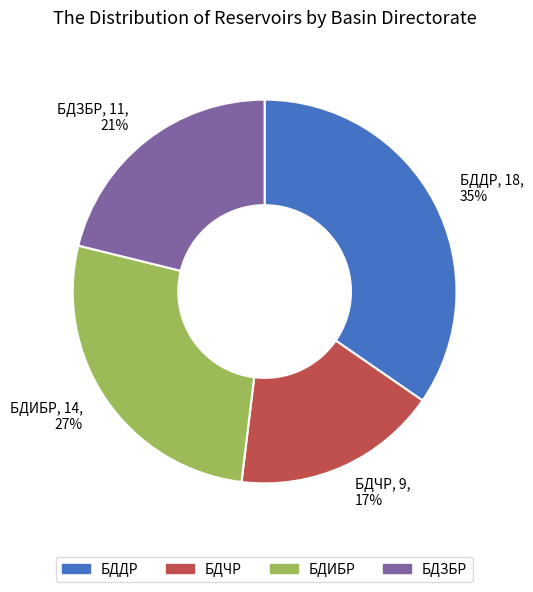

What is the ratio of the value at БДЧР to the value at БДИБР?

0.6